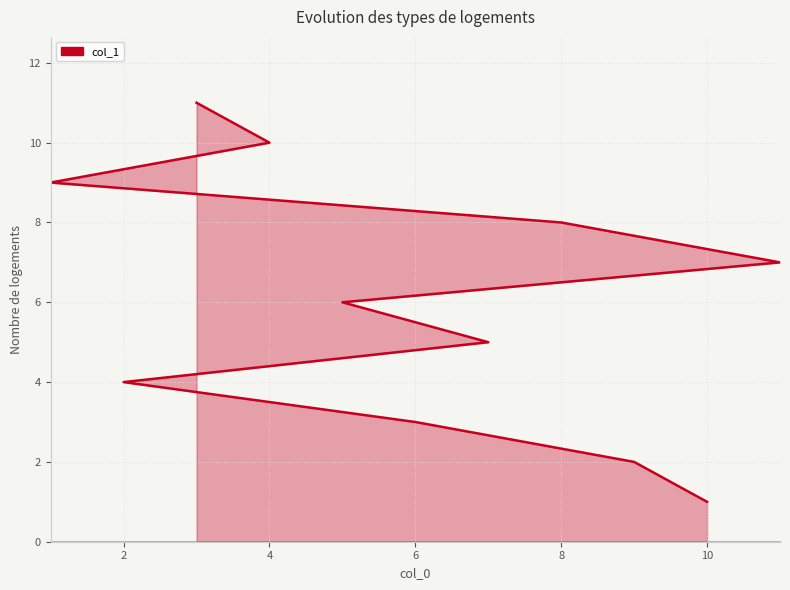

How many categories are shown in the chart?

11